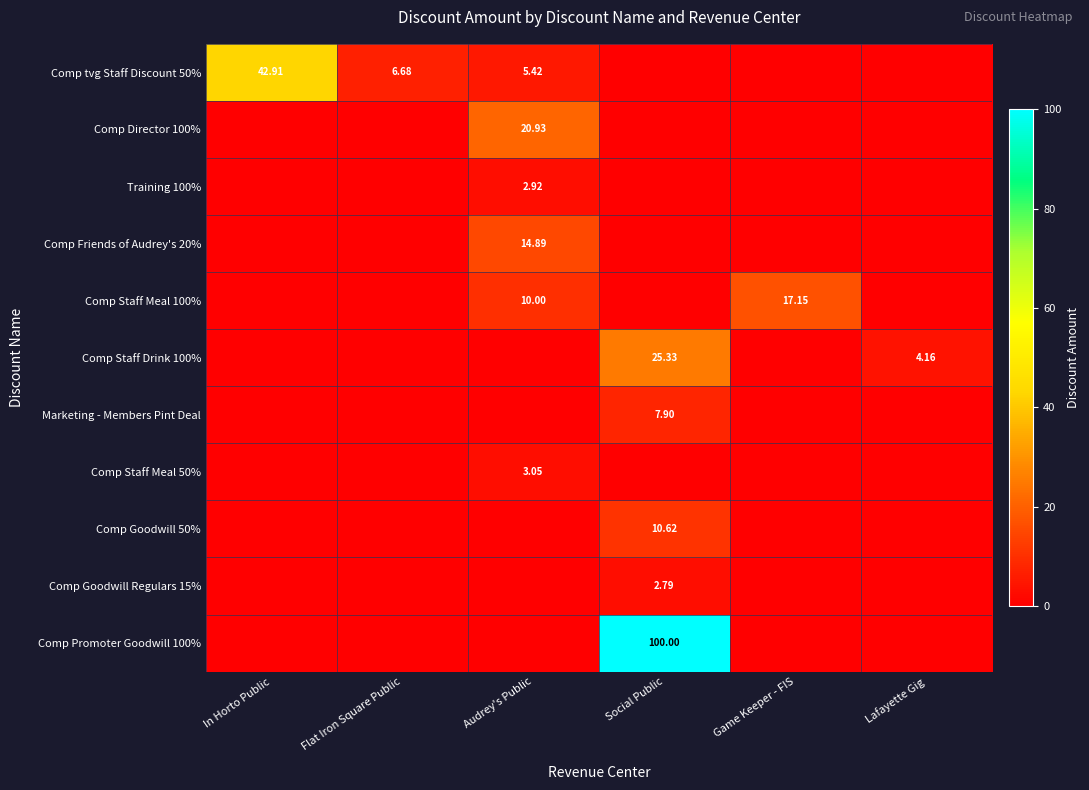

What is the sum of all Comp tvg Staff Discount 50% values?

55.0